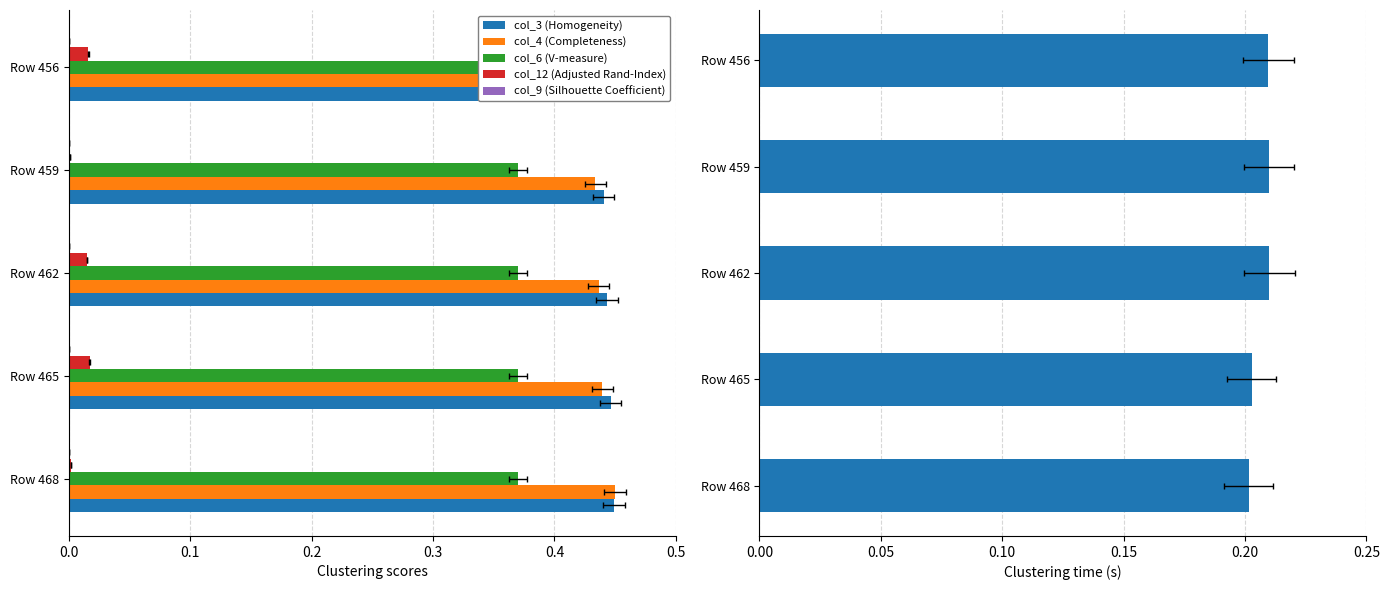

How many bars are there in each group?

6